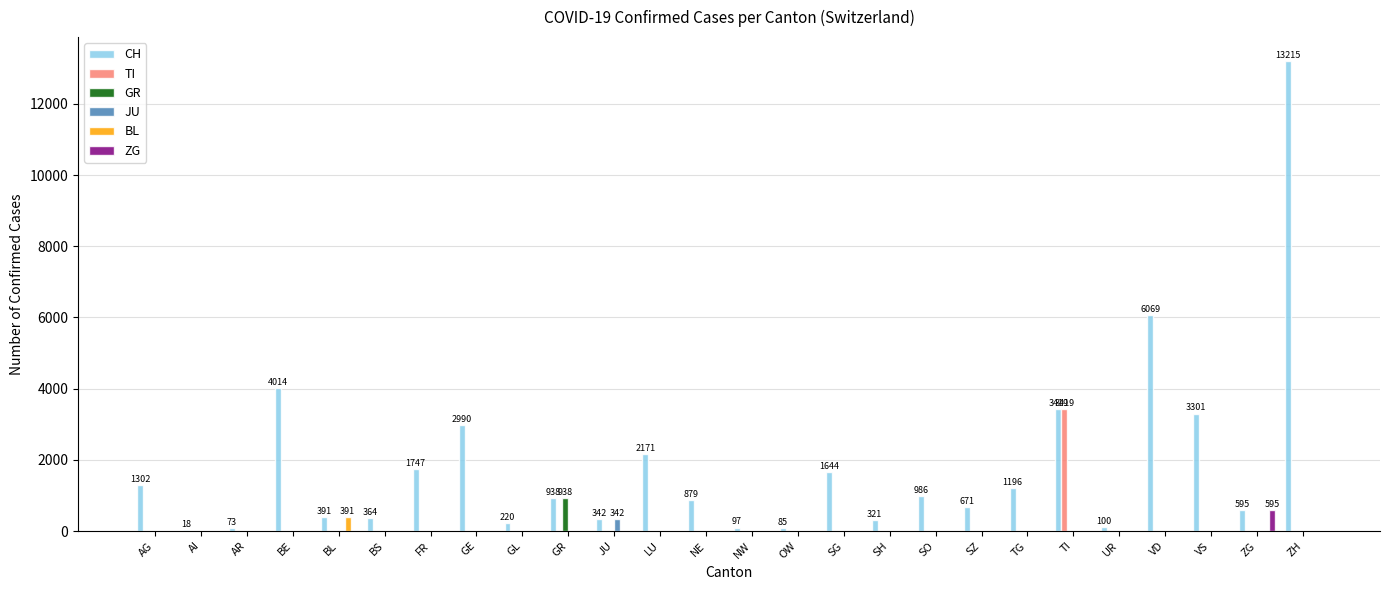

Is it true that BL equals 391 at BL?

True